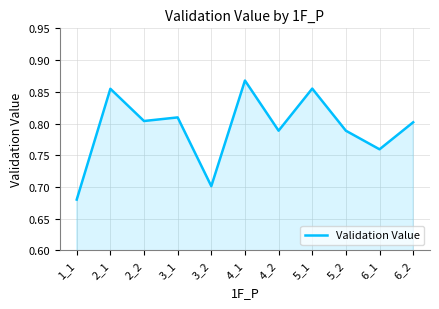

Does the chart display data point markers on the line(s)?

No